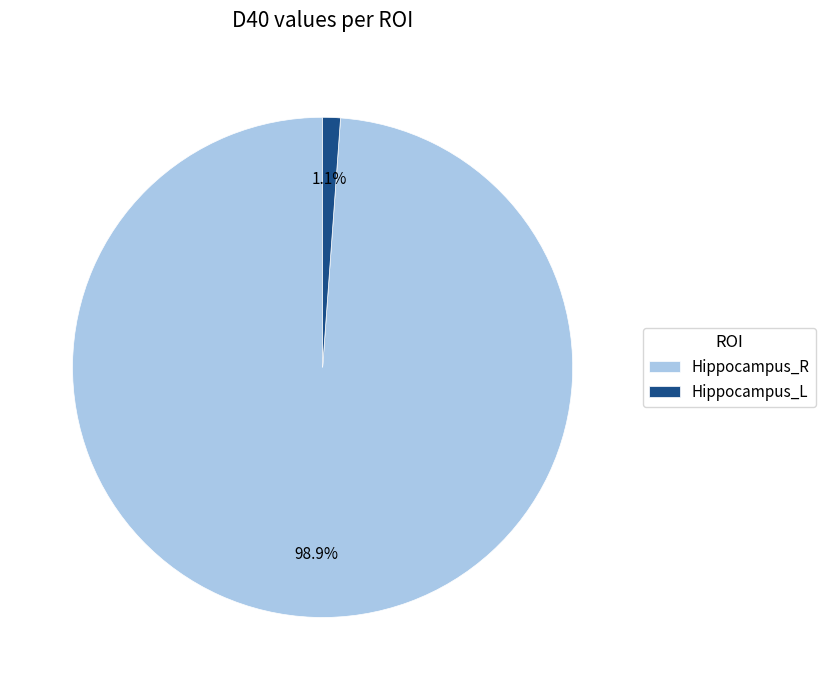

To the nearest percent, what is the combined percentage of Hippocampus_R and Hippocampus_L?

100%